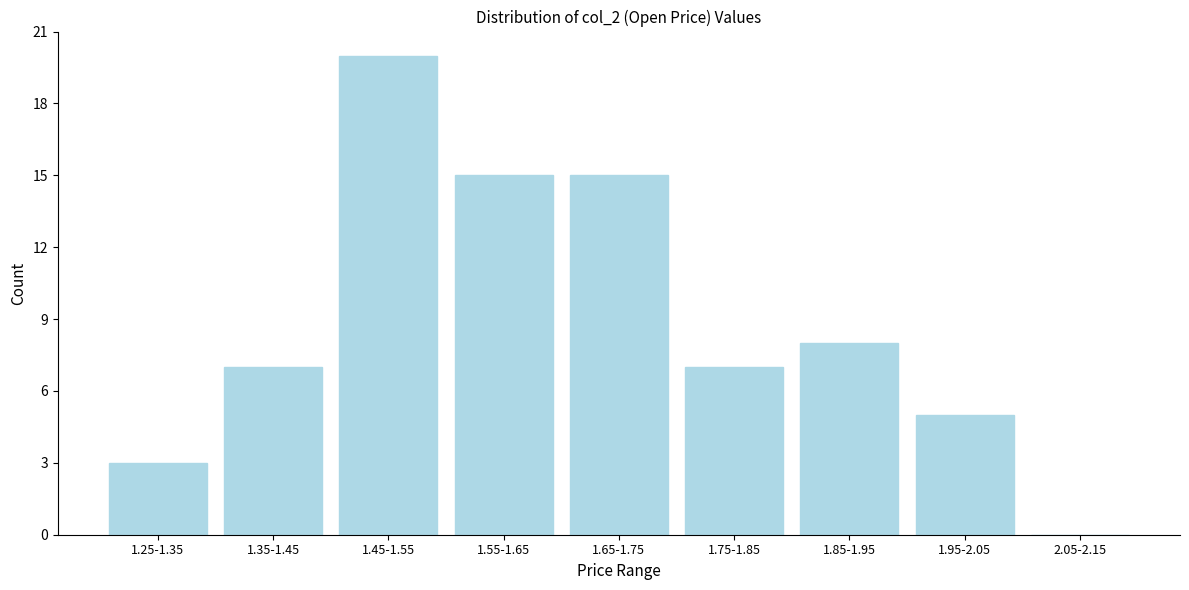

Reading left to right, transcribe all the data shown in this chart.

1.25-1.35=3	1.35-1.45=7	1.45-1.55=20	1.55-1.65=15	1.65-1.75=15	1.75-1.85=7	1.85-1.95=8	1.95-2.05=5	2.05-2.15=0